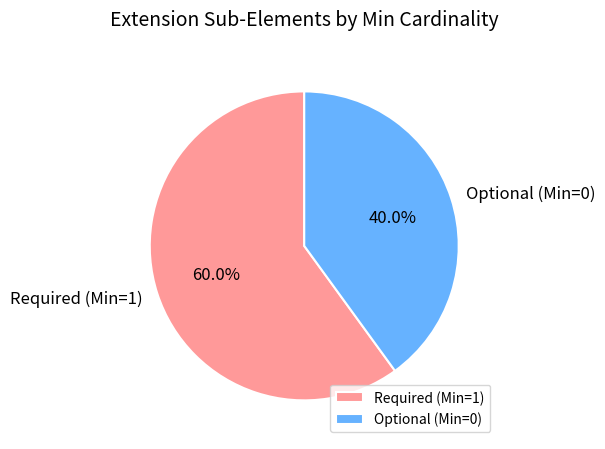

Which category has the smallest portion of the pie?

Optional (Min=0)